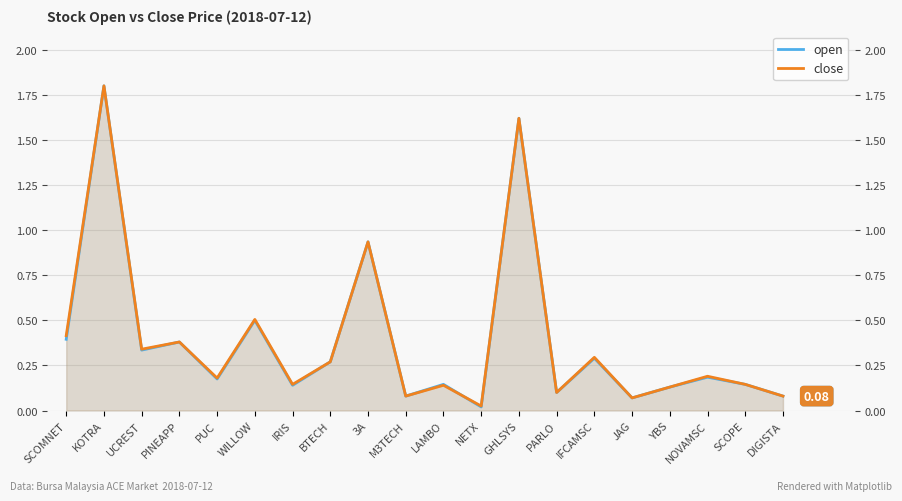

What is the value of the open point at the 14th from the left?

0.1